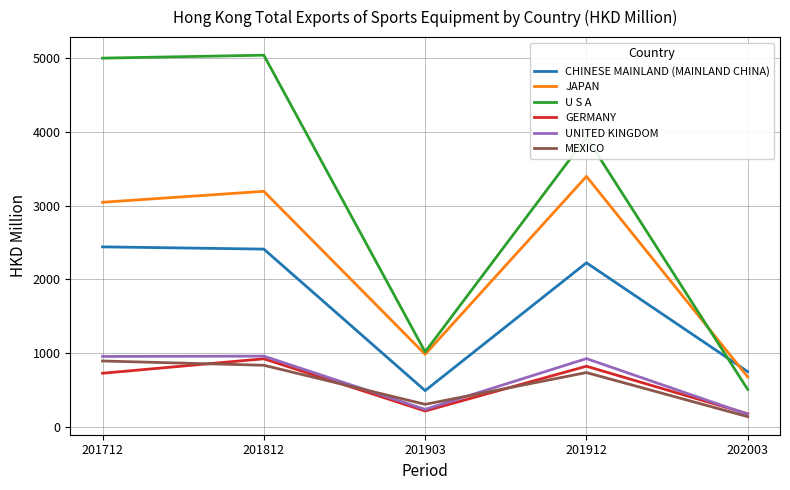

At which label does U S A reach its minimum?

202003